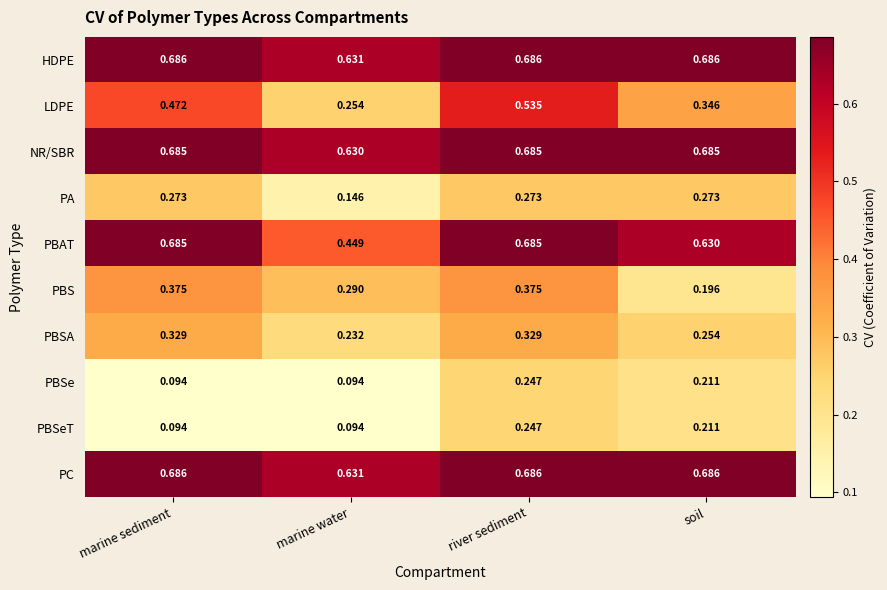

Which series has the largest range (max minus min)?

LDPE